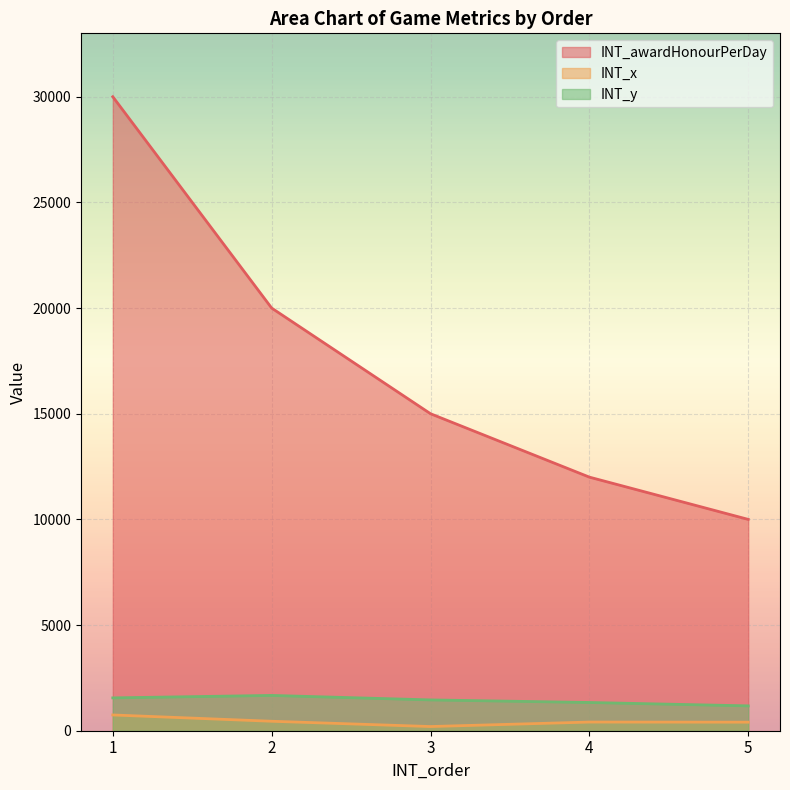

What is the difference between the INT_awardHonourPerDay values at 1 and 3?

15000